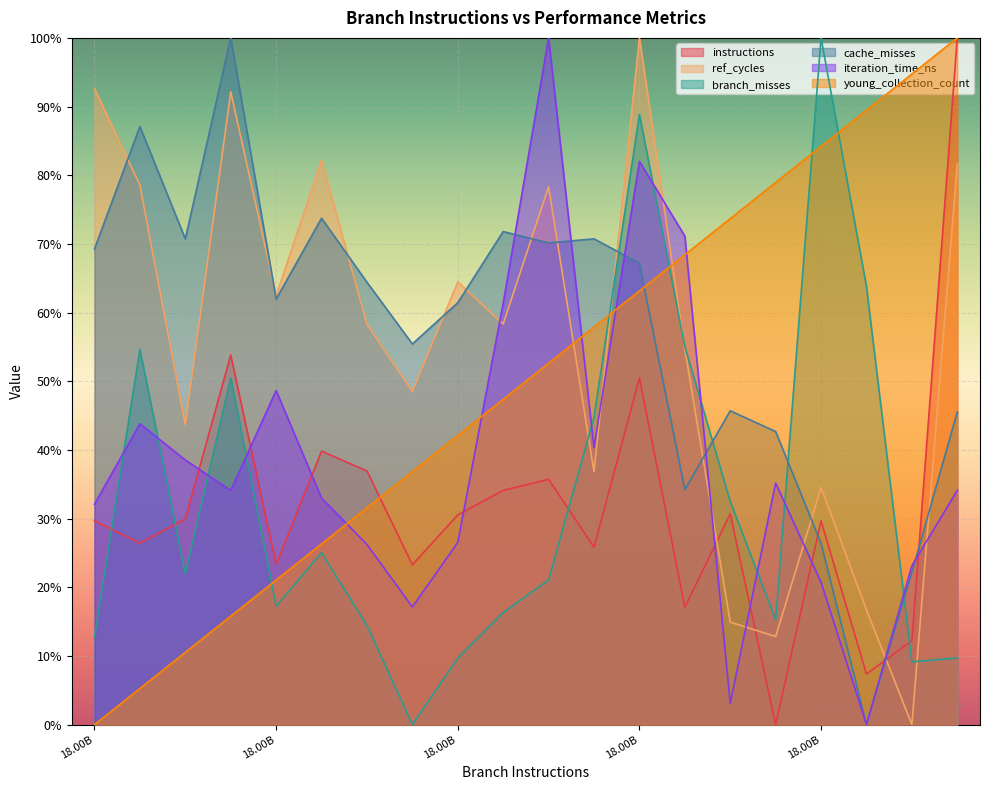

Which label corresponds to the largest value in the chart?

18931574509